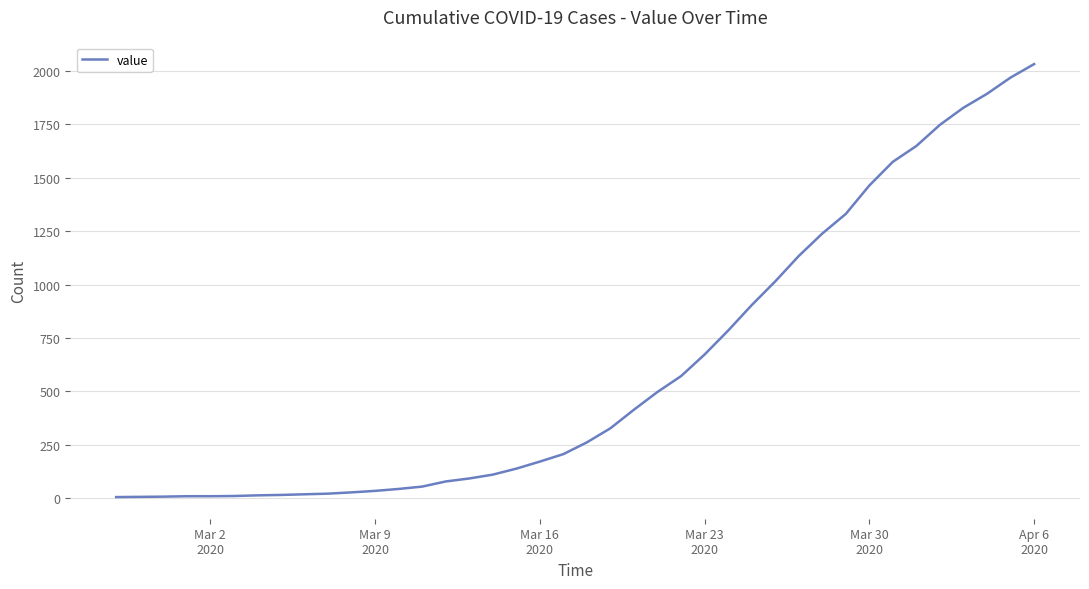

What is the greatest value displayed?

2032